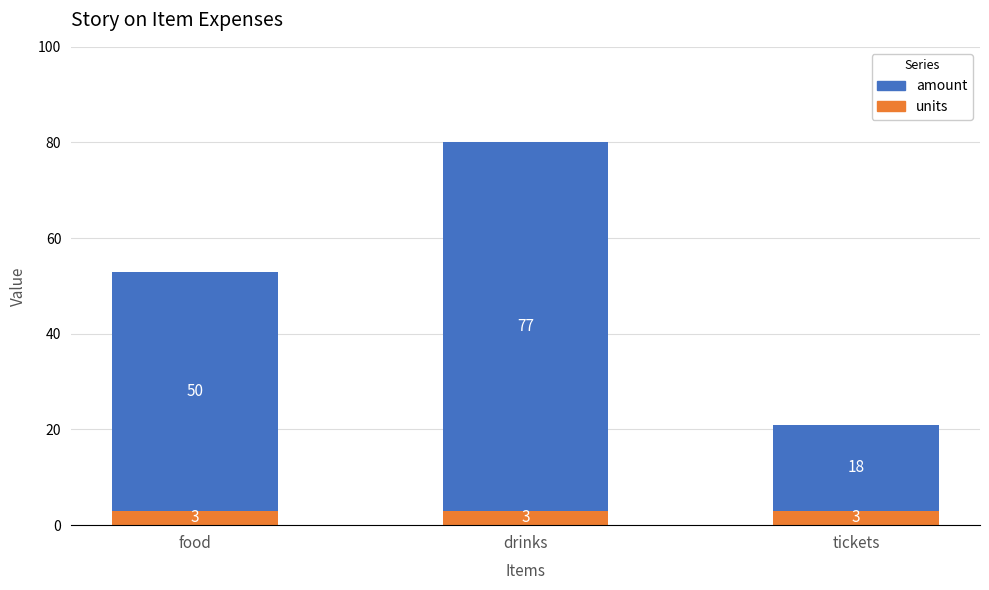

The value of units at tickets is 3. True or false?

True